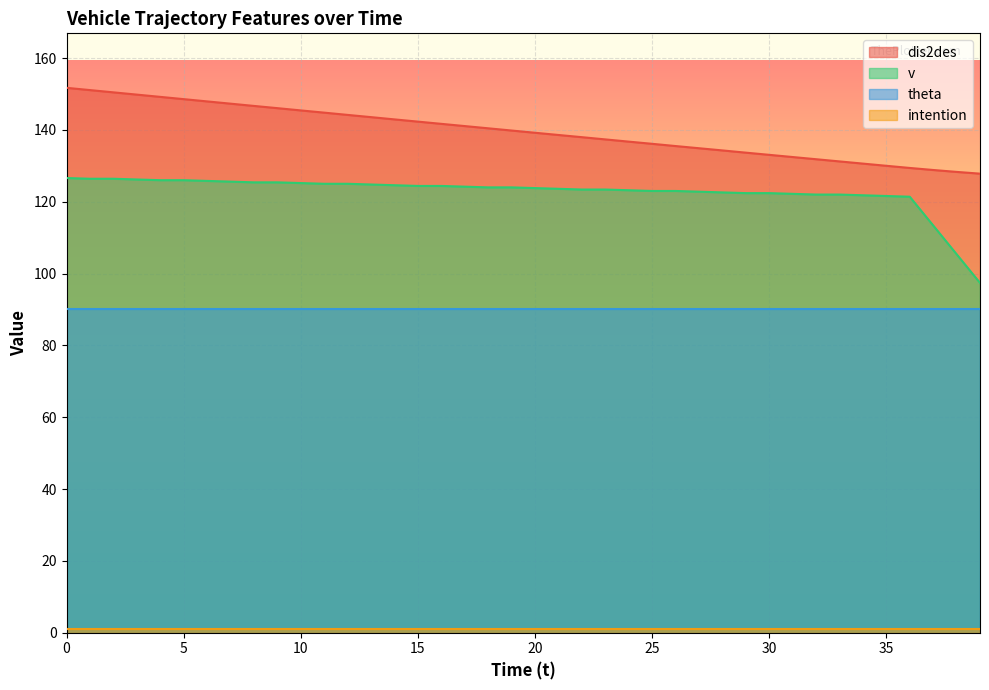

What is the value of the dis2des point at the 35th from the left?

130.6